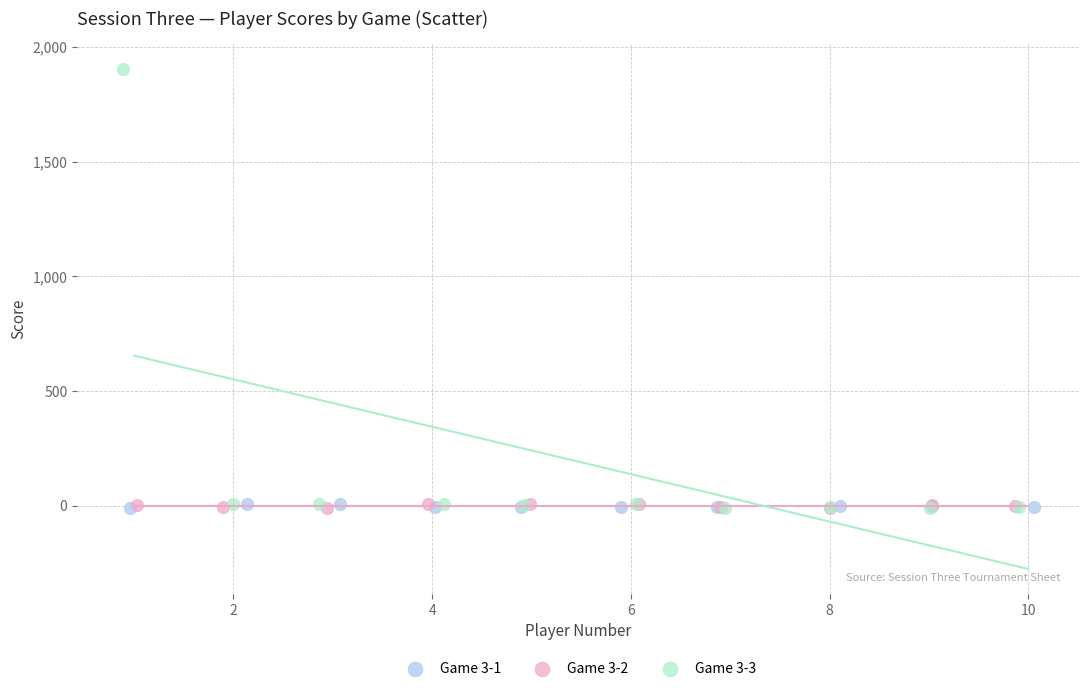

Which series reaches the maximum Y coordinate?

Game 3-3